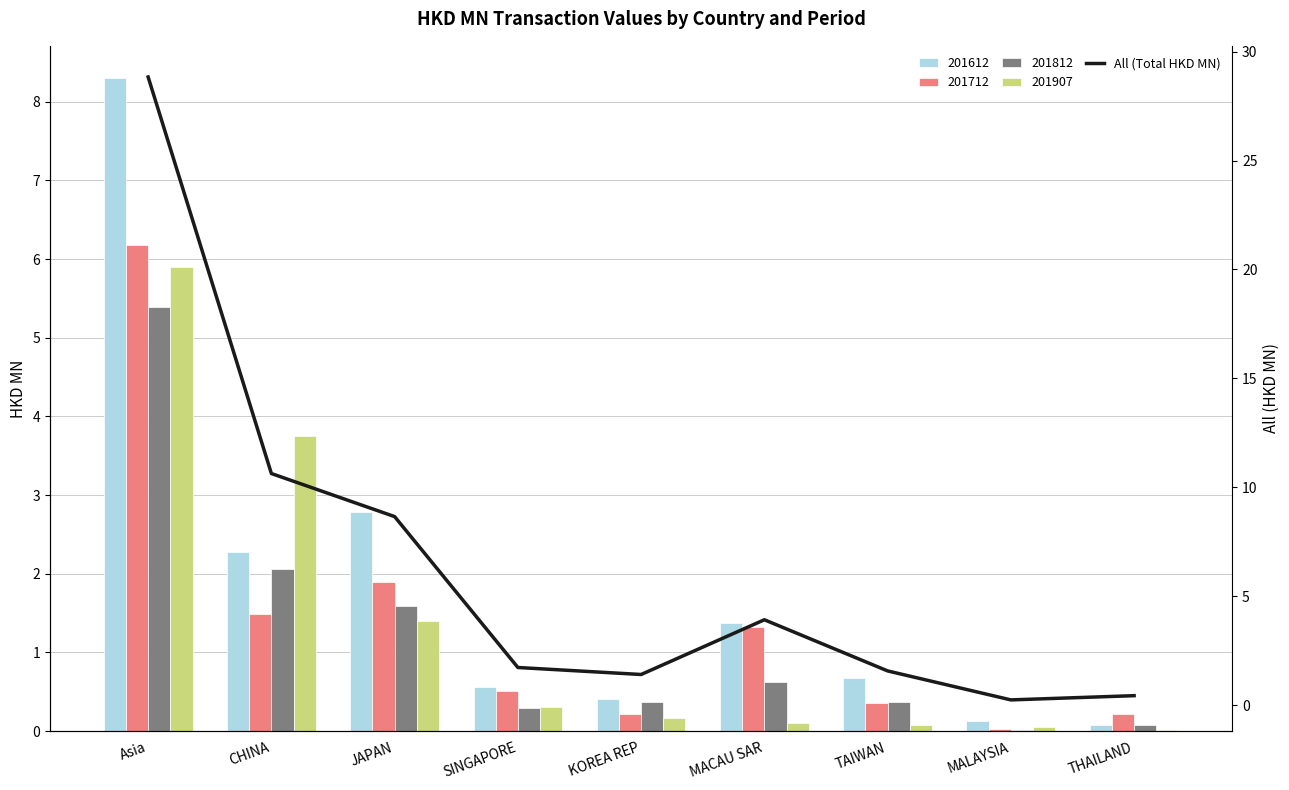

Approximately how many times larger is the value at THAILAND compared to SINGAPORE?

0.3